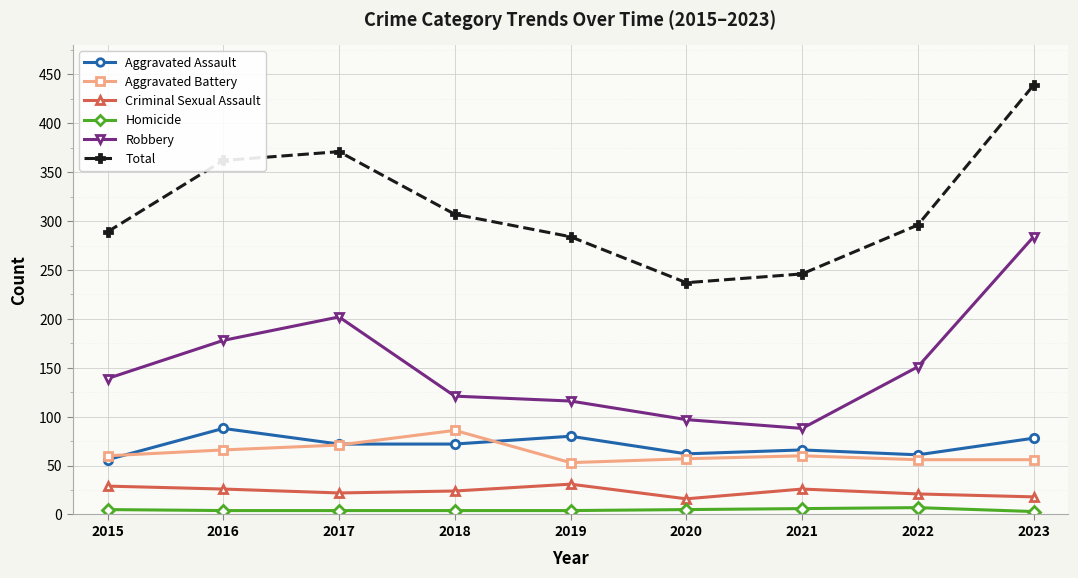

How many interior local valleys does the Total series have?

1